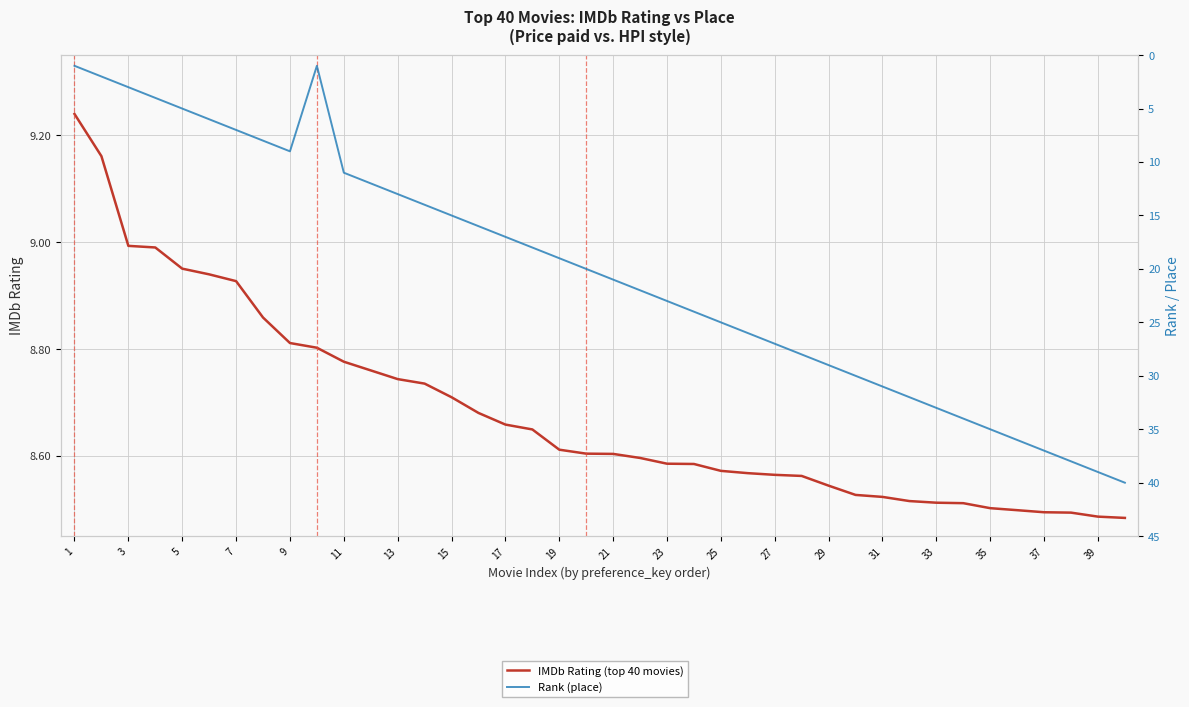

What is the value of the Rank (place) point at the 37th from the left?

37.0